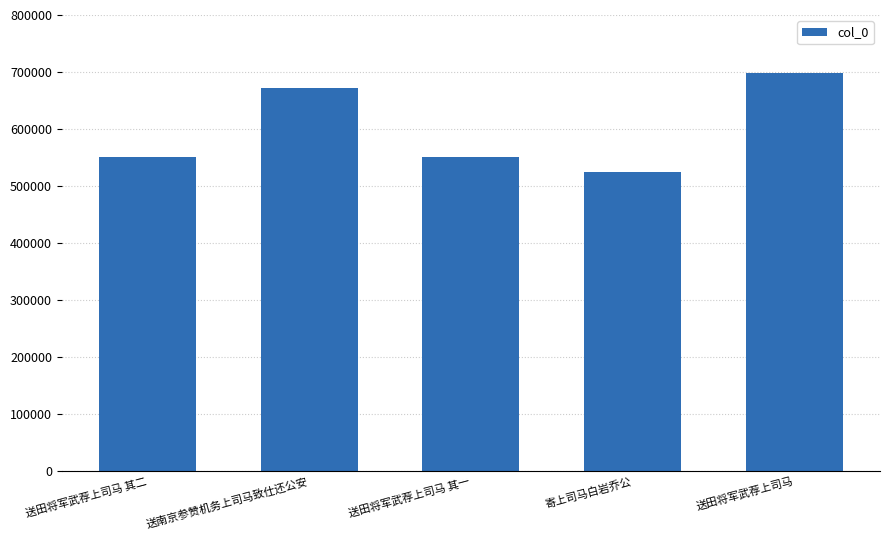

How many data points are less than 551016?

2